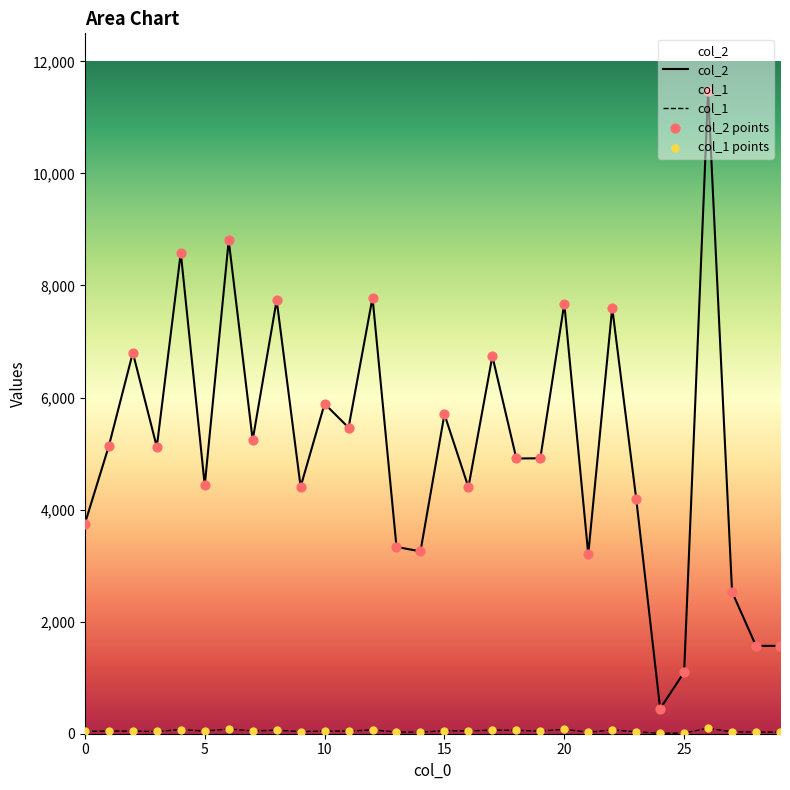

Which series has the largest total across all categories?

col_2